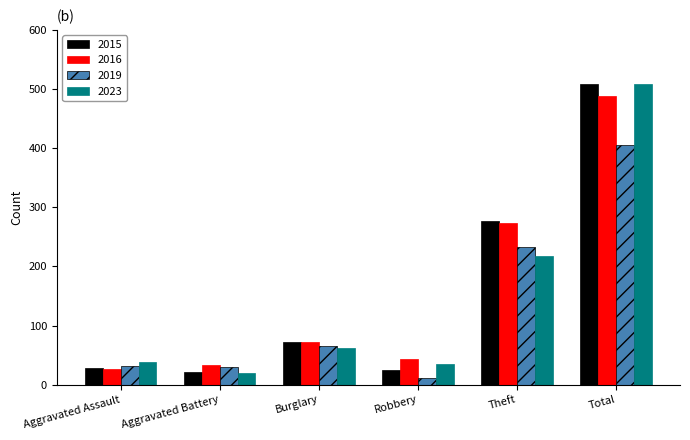

At which label is 2019 closest to 208?

Theft